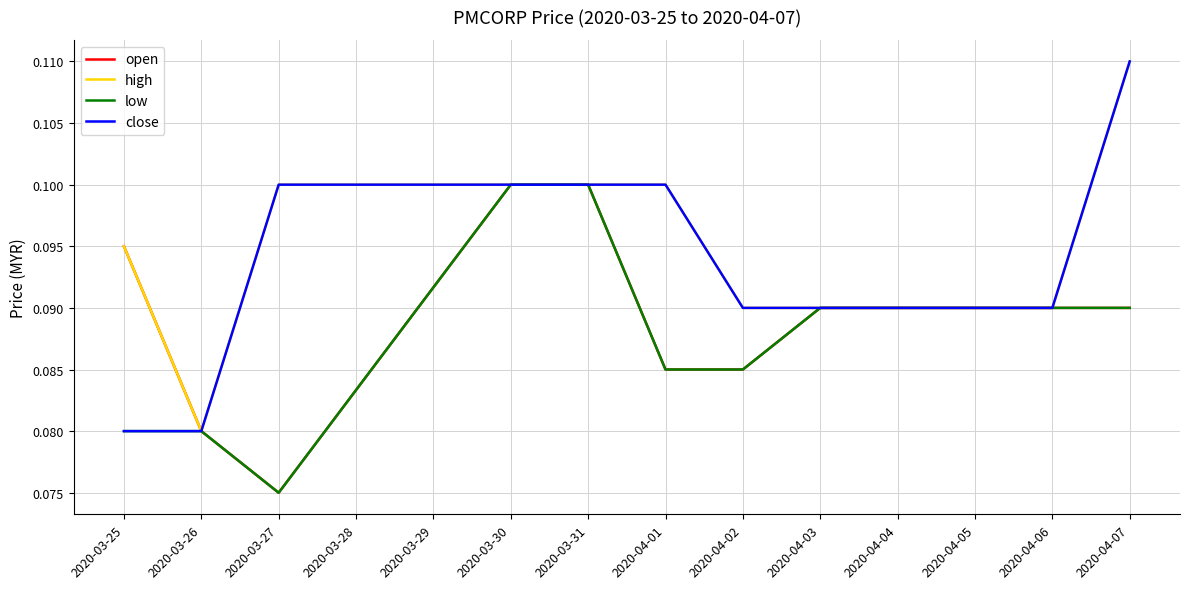

What position from the left is 2020-04-06?

9